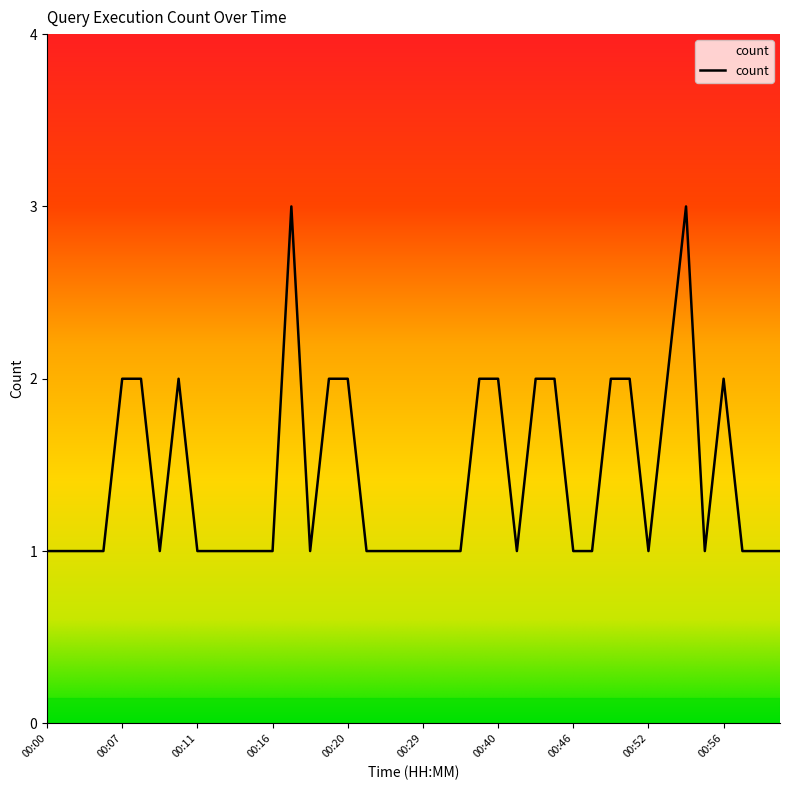

How many values are between 1 and 2?

38